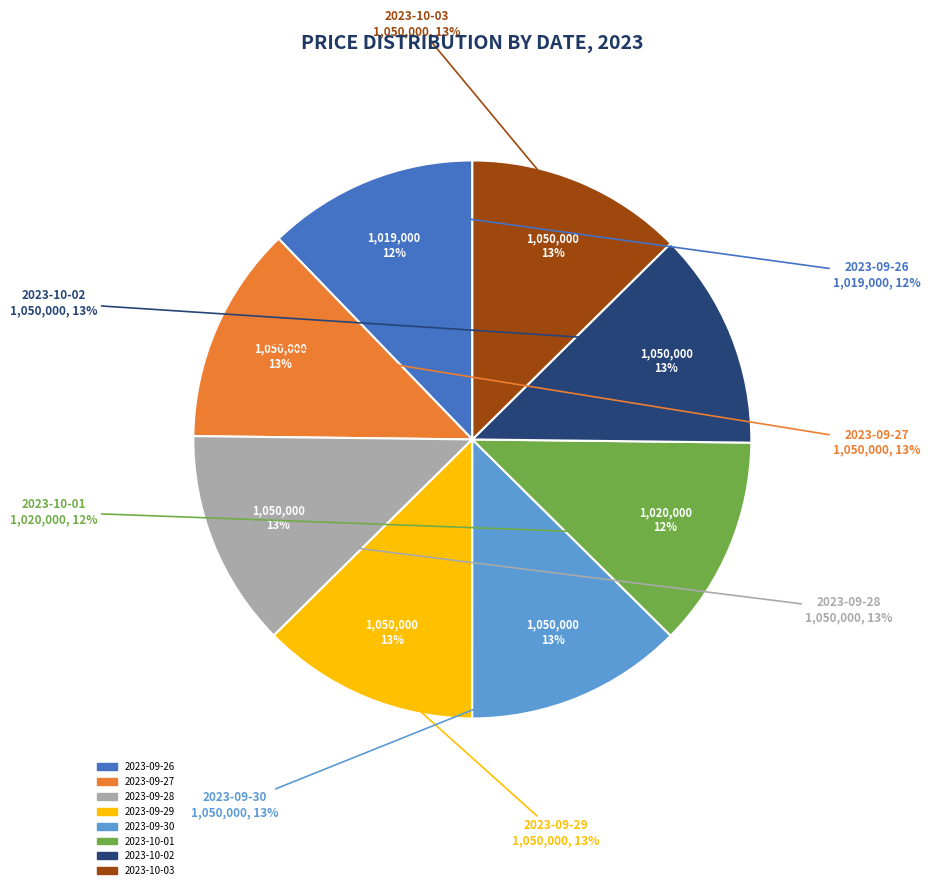

To the nearest percent, what percentage of the pie is 2023-10-01?

12%